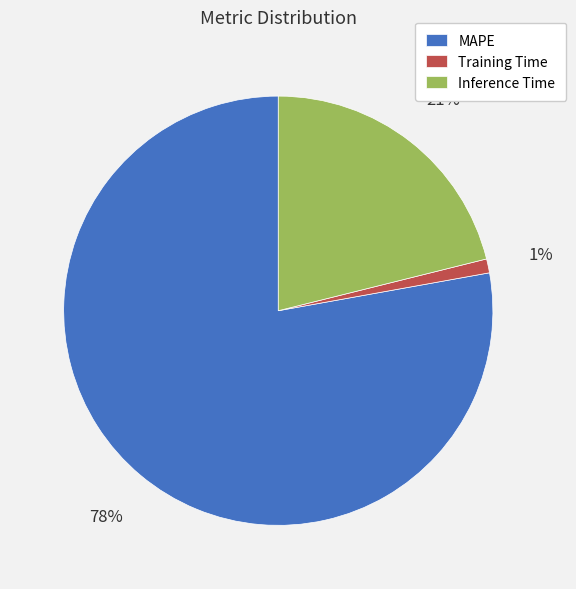

What percentage is the Training Time slice, to the nearest percent?

1%